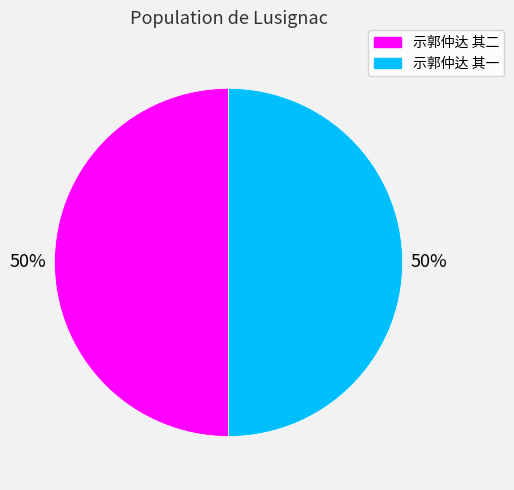

What is the ratio of the value at 示郭仲达 其二 to the value at 示郭仲达 其一?

1.0